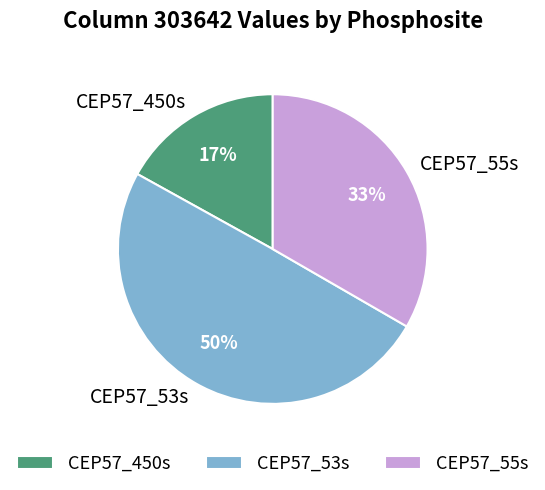

True or false: CEP57_450s accounts for 17% of the total.

True